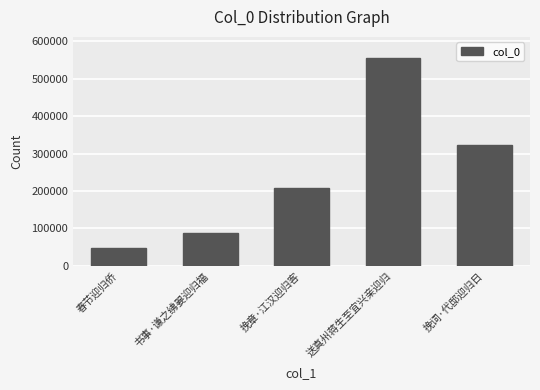

Reading left to right, extract all data points from this chart.

46403	89023	207616	556093	322926